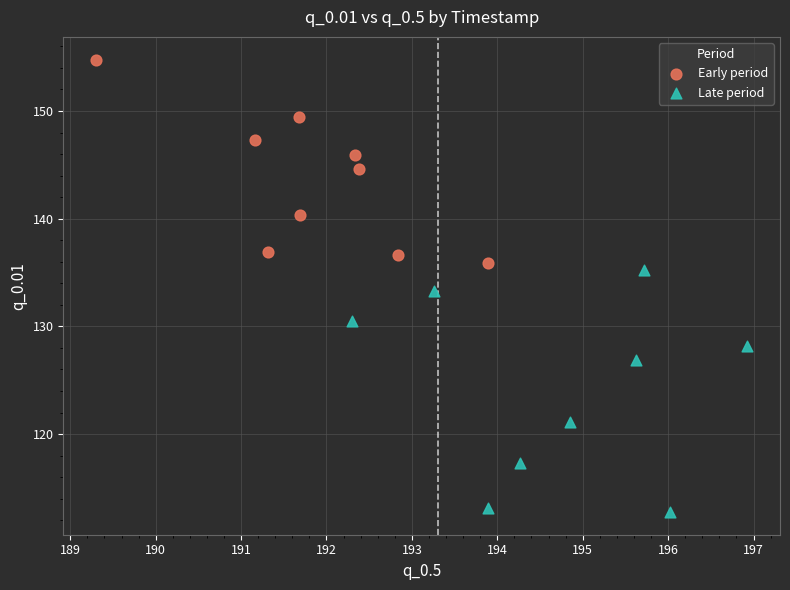

What are all the series names shown in the legend?

Early period, Late period